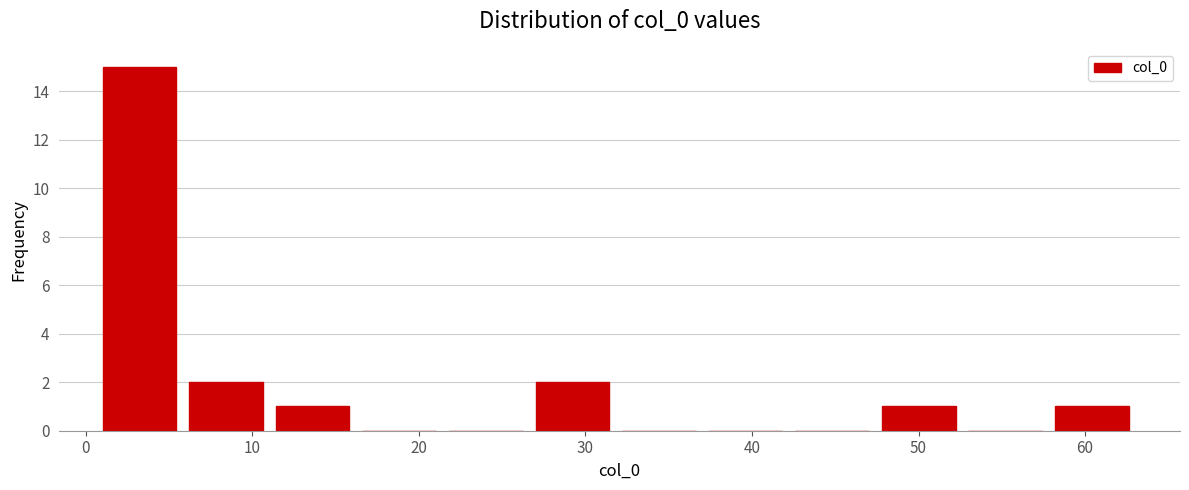

Reading left to right, list every bar in this chart as the range it spans on the x-axis followed by its height. Neither the bar edges nor the heights are printed on the chart, so give them approximately, as read against the axes.

1.0 to 6.2: 15
6.2 to 11.4: 2
11.4 to 16.6: 1
16.6 to 21.8: 0
21.8 to 27.0: 0
27.0 to 32.2: 2
32.2 to 37.4: 0
37.4 to 42.6: 0
42.6 to 47.8: 0
47.8 to 53.0: 1
53.0 to 58.2: 0
58.2 to 63.4: 1